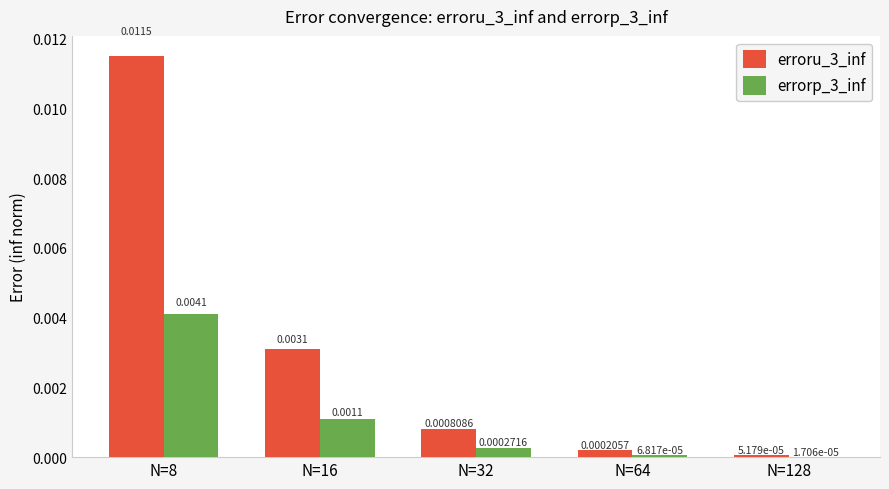

Is the value of erroru_3_inf at N=16 greater than the value of errorp_3_inf at N=8?

No